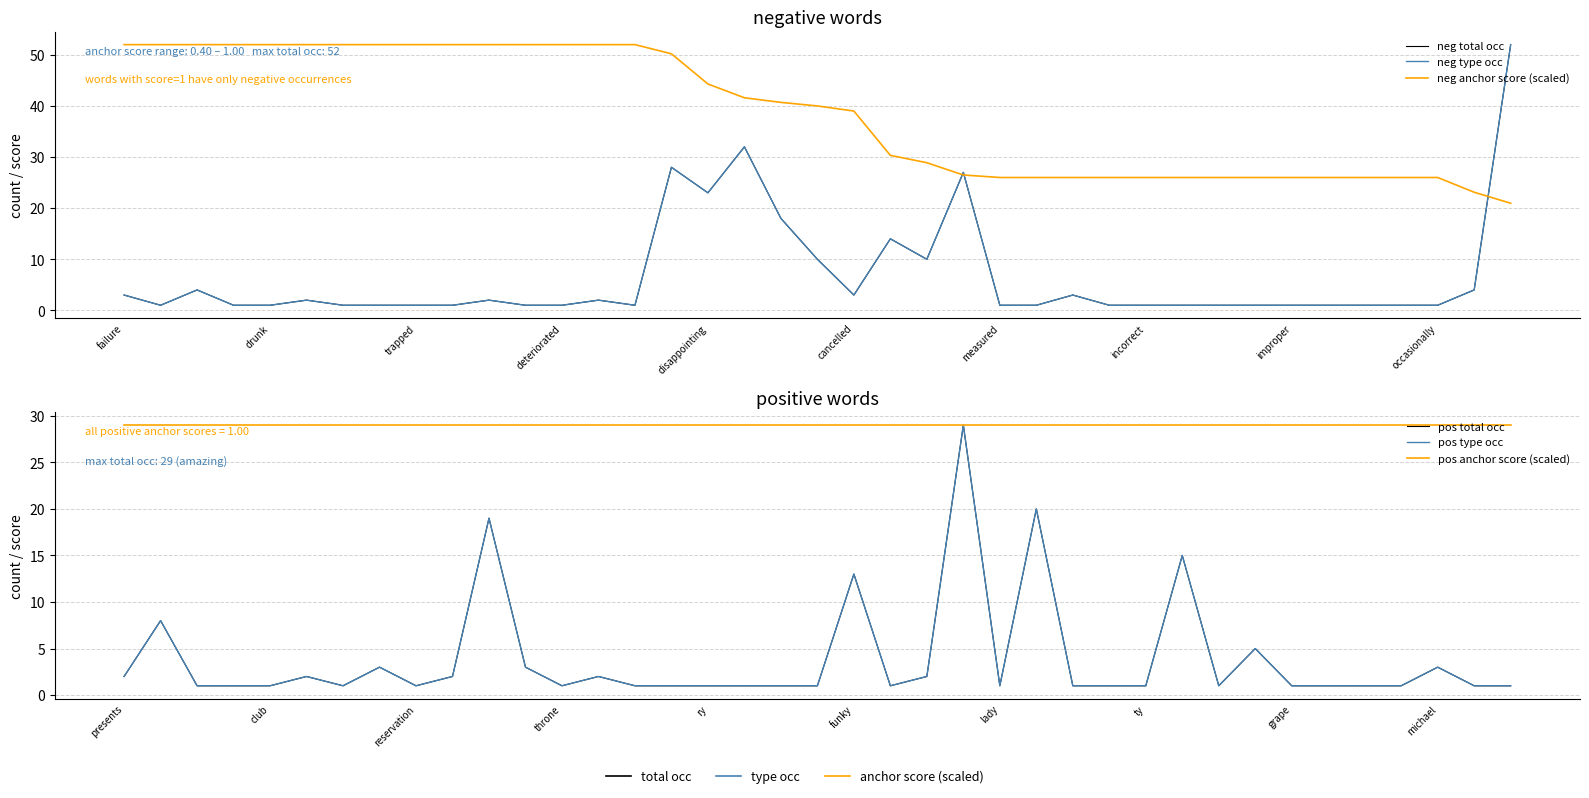

How many lines are shown in the chart?

6